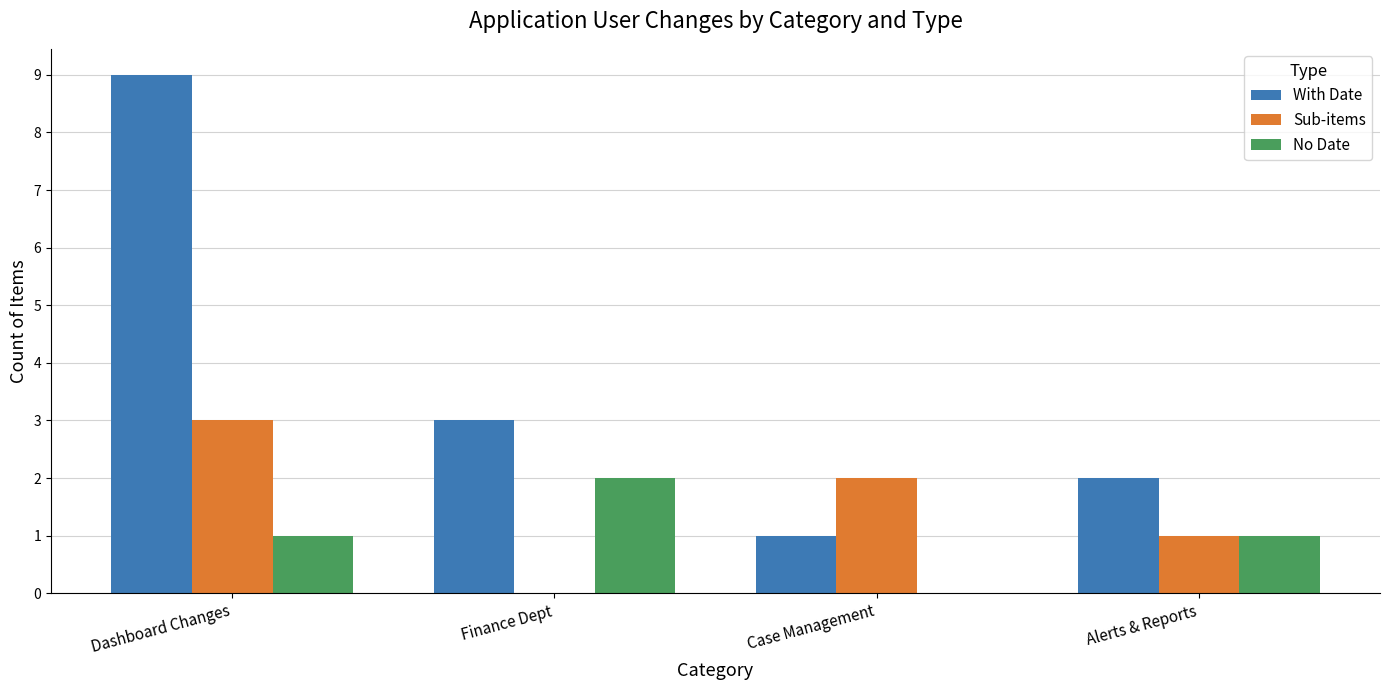

The No Date series shows 1 at Dashboard Changes. True or false?

True